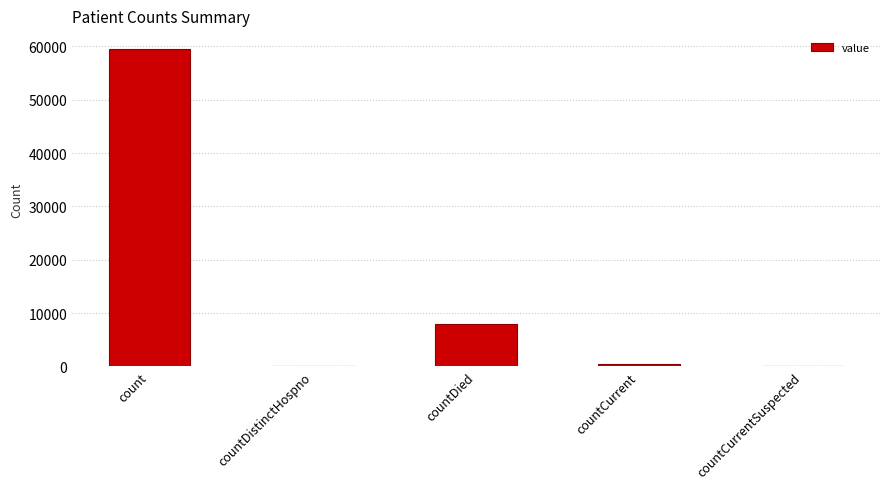

At which label is the value closest to 29753?

countDied